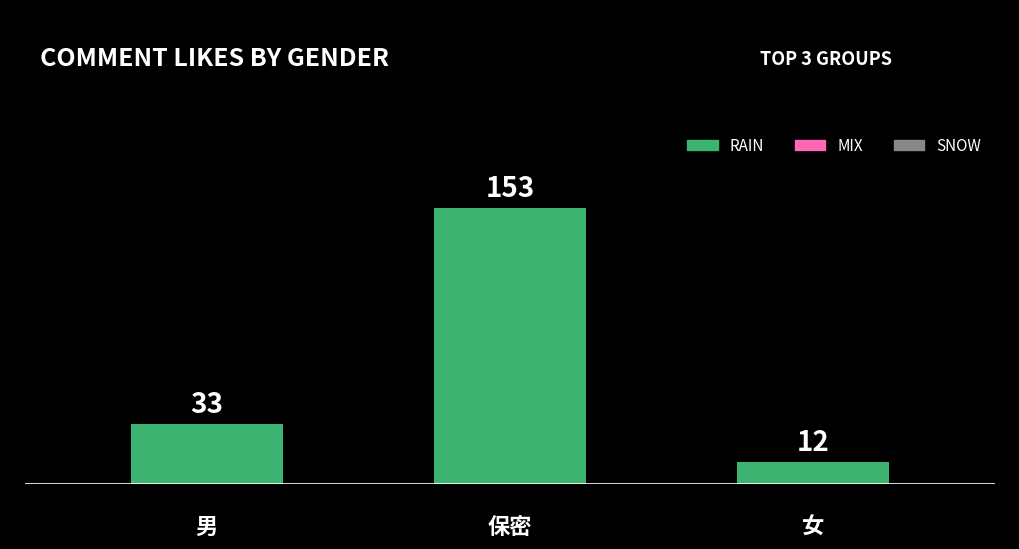

What is the greatest value displayed?

153